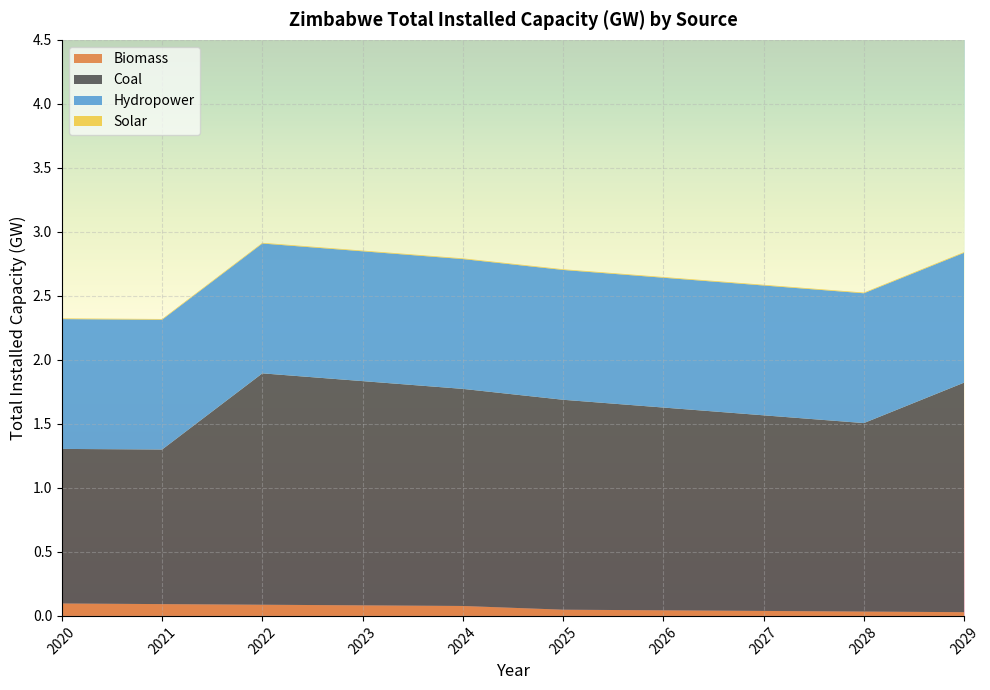

Reading left to right, what are all the values shown in this chart?

Biomass: 0.1	0.1	0.1	0.1	0.1	0.0	0.0	0.0	0.0	0.0
Coal: 1.2	1.2	1.8	1.8	1.7	1.6	1.6	1.5	1.5	1.8
Hydropower: 1.0	1.0	1.0	1.0	1.0	1.0	1.0	1.0	1.0	1.0
Solar: 0.0	0.0	0.0	0.0	0.0	0.0	0.0	0.0	0.0	0.0